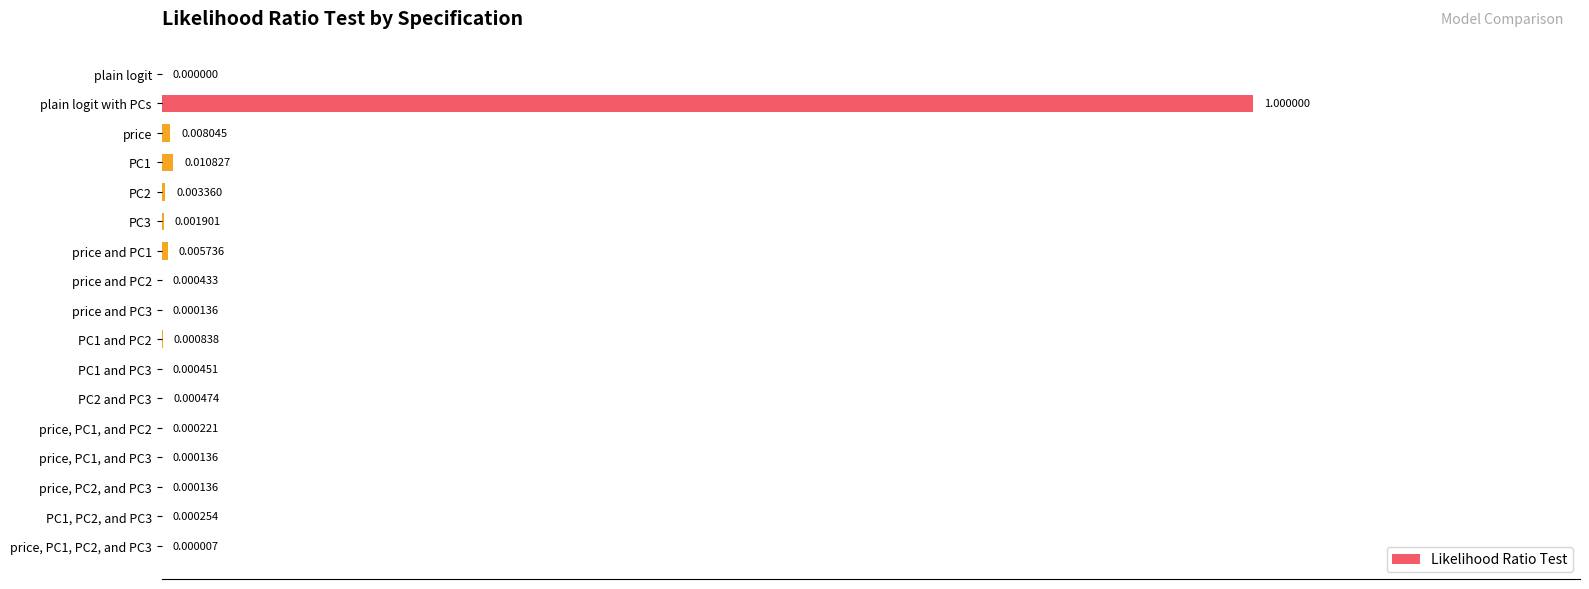

At which category does the chart reach its peak across all series?

plain logit with PCs